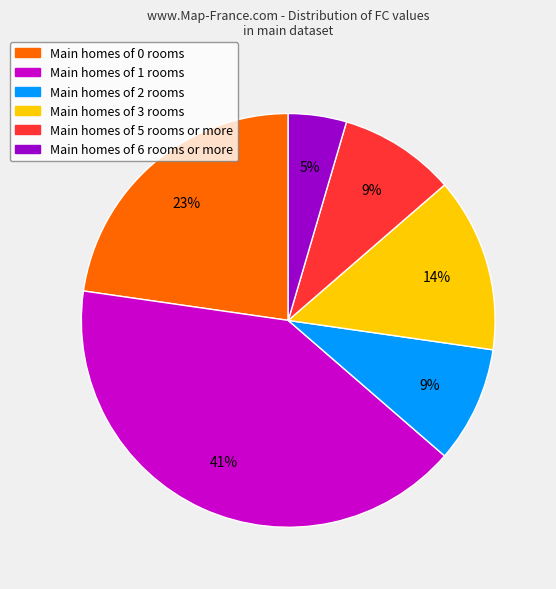

Does any single category account for the majority?

No